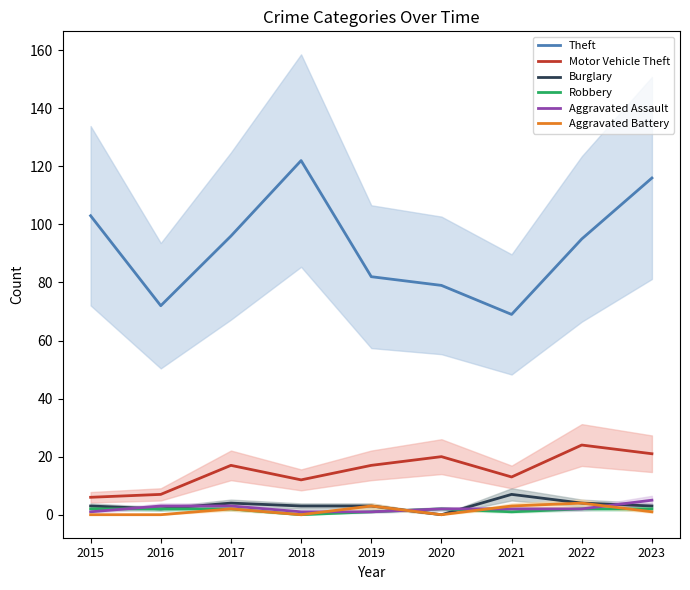

What is the difference between the maximum and minimum values in the Aggravated Battery series?

4